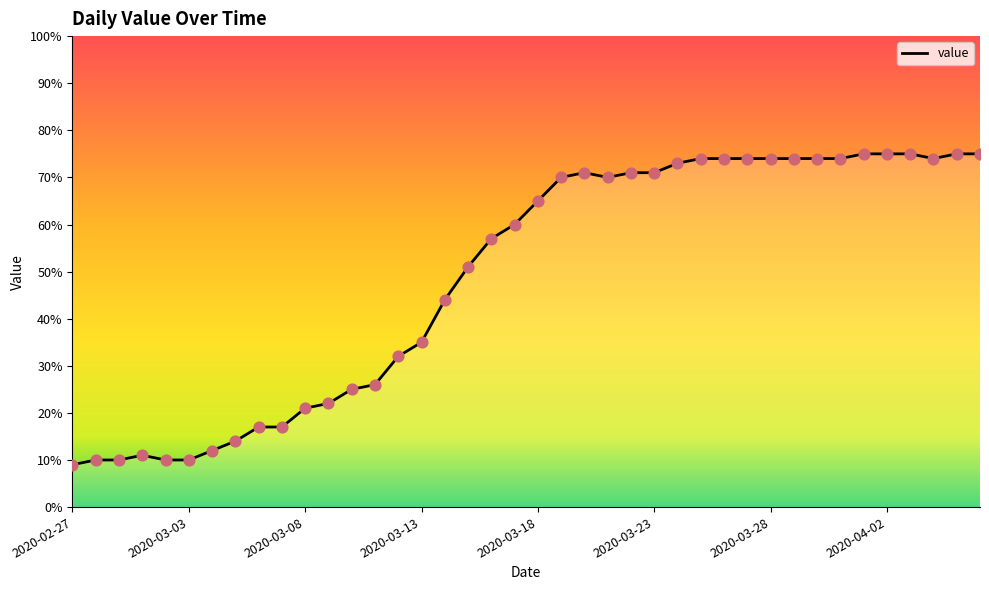

What is the difference between the maximum and minimum values?

66.0